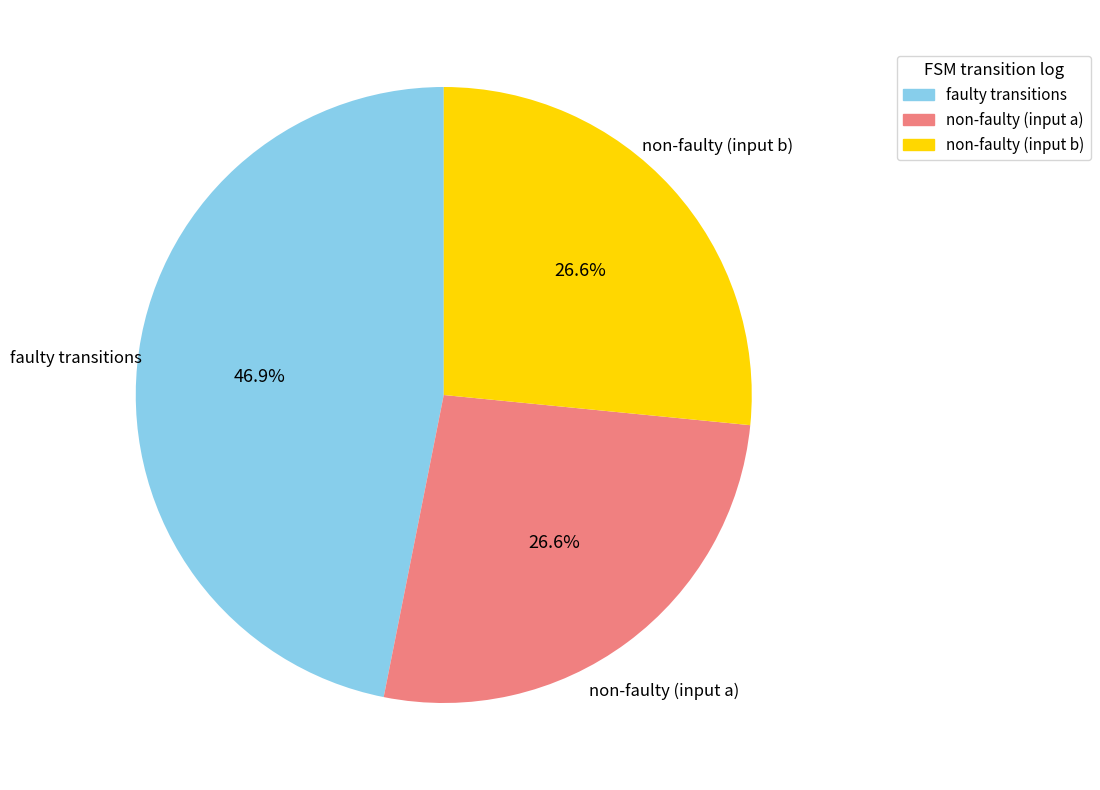

Is there a majority slice in this chart?

No